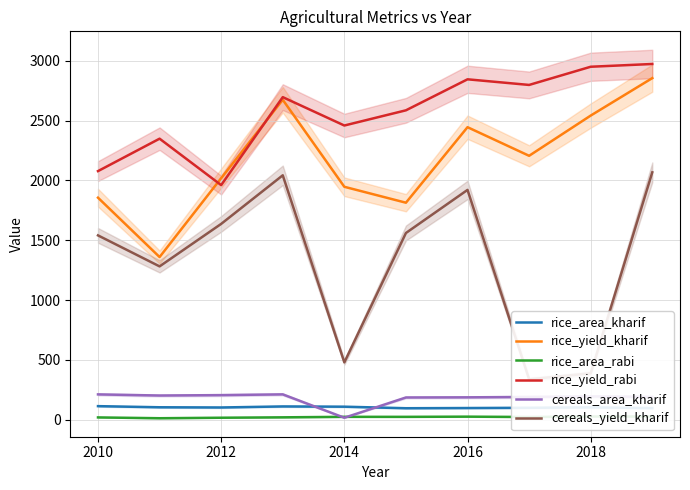

What is the lowest value of the rice_yield_rabi series?

1961.0